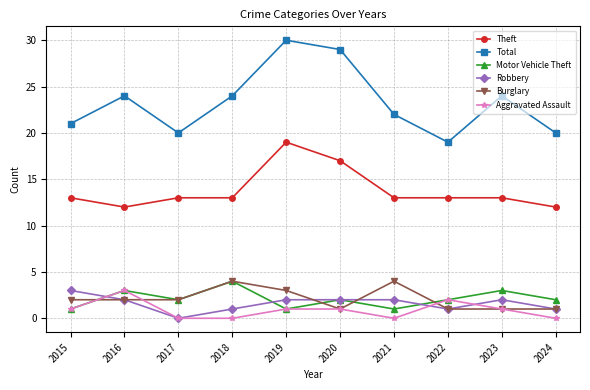

At which label does Motor Vehicle Theft reach its peak?

2018